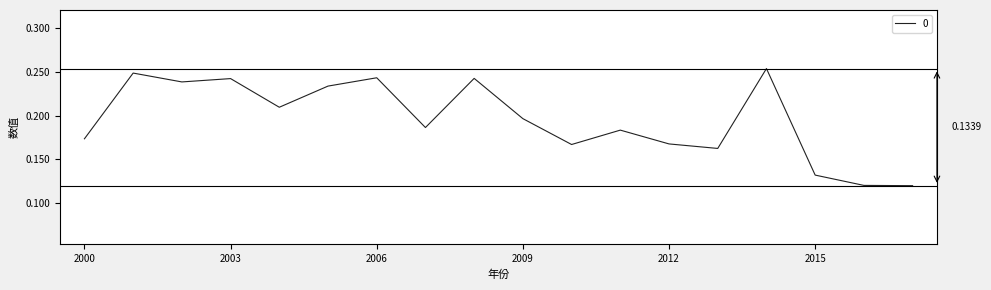

Is this an area chart (filled region under the line)?

No